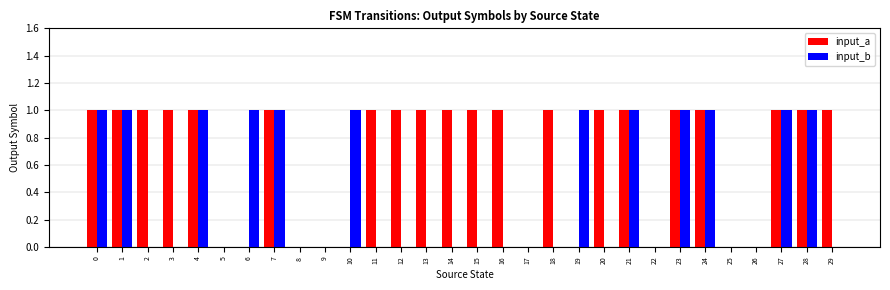

True or false: input_a has a value of 1 at 15.

True